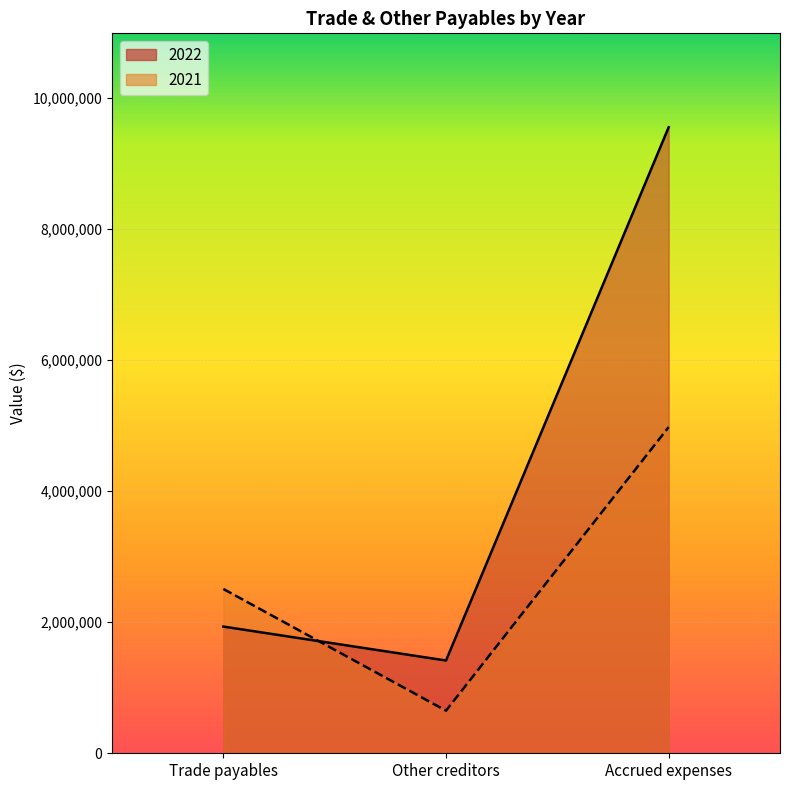

List the series in order of their peak value, highest first.

2022, 2021